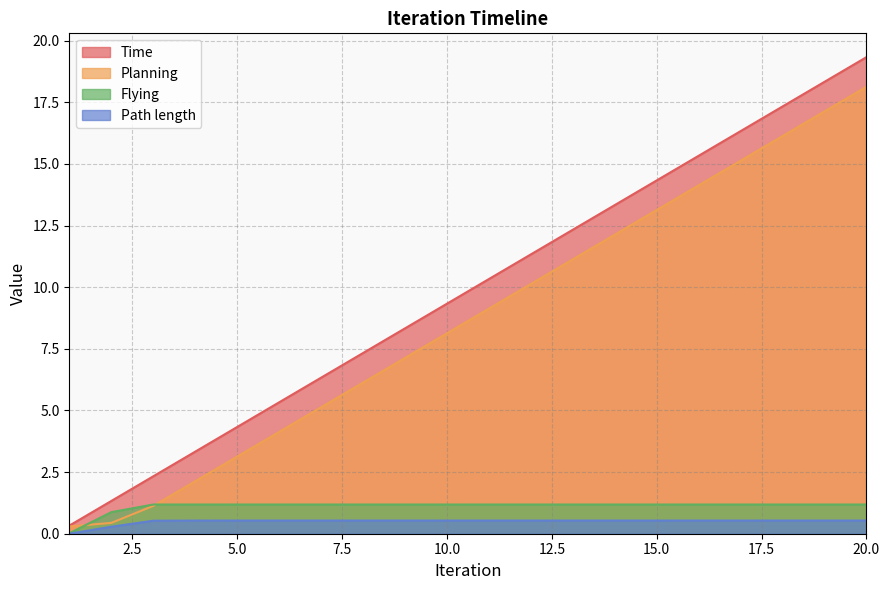

What is the spread (max minus min) of values at 7?

5.8